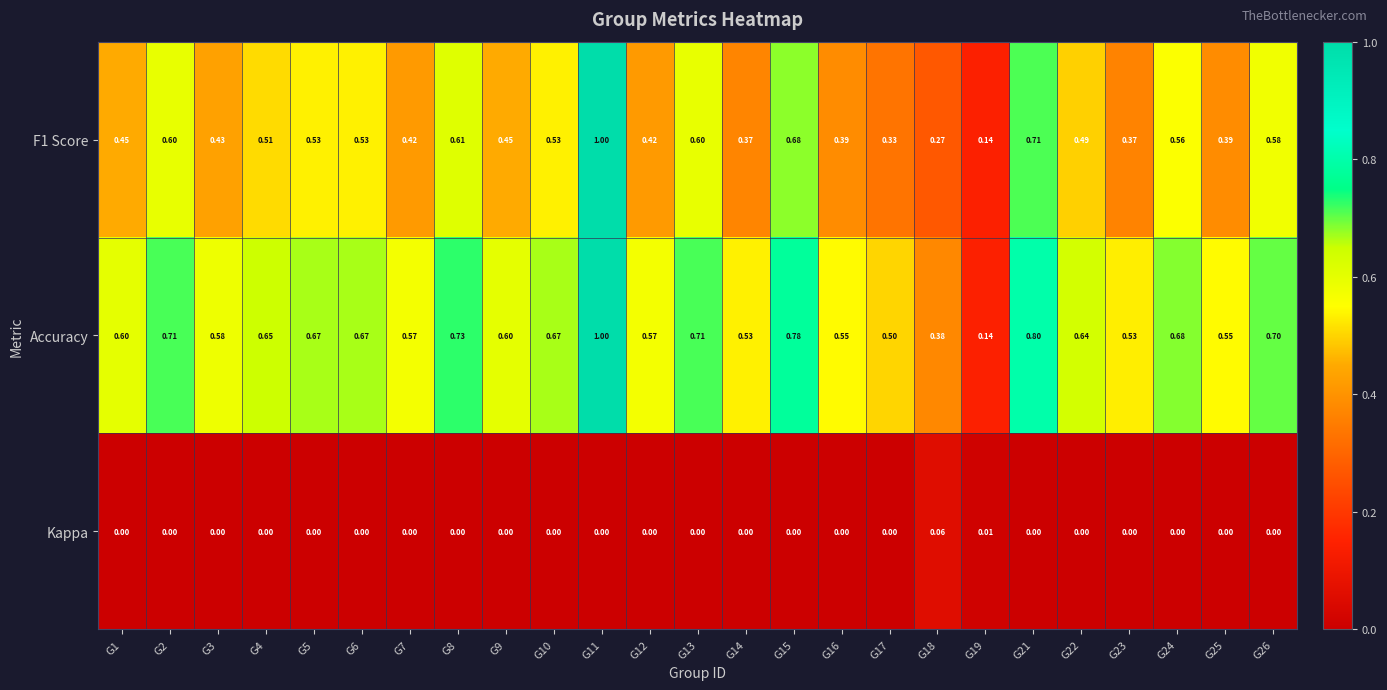

Which series has the largest total across all categories?

Accuracy